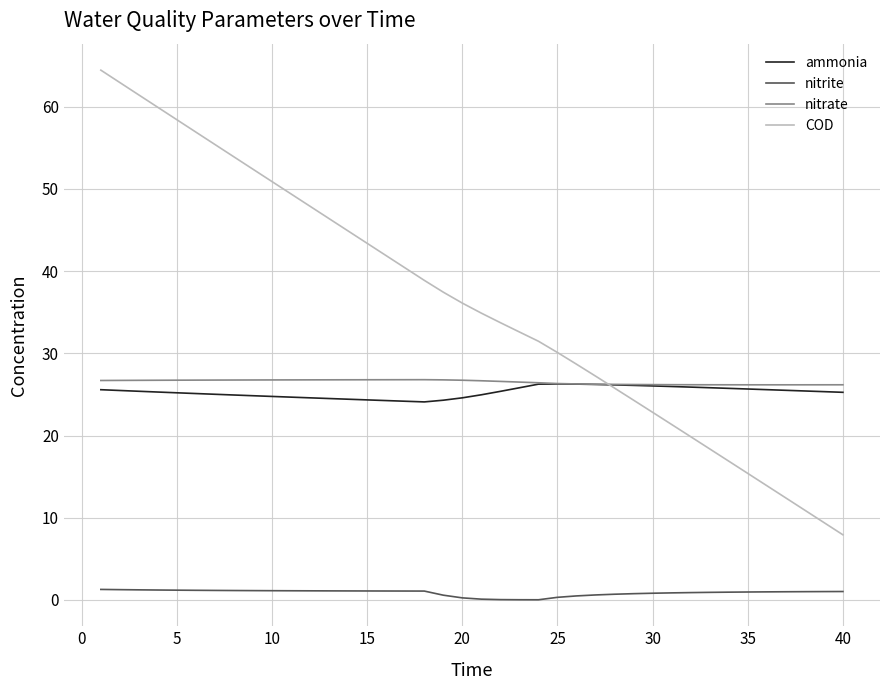

Which series has the widest spread of values?

COD